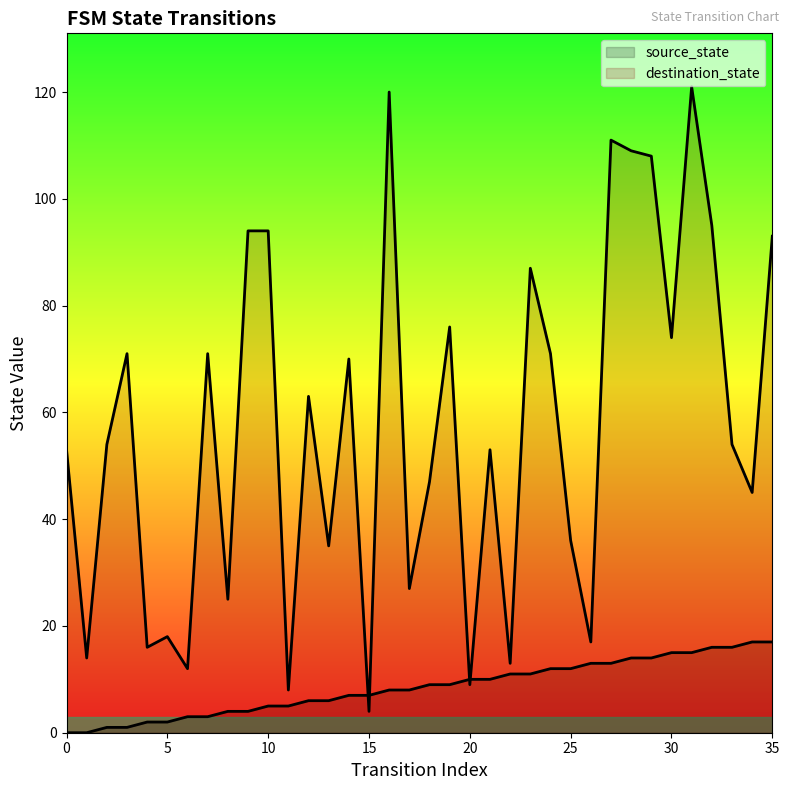

Which has a higher value, 17 or 34?

34